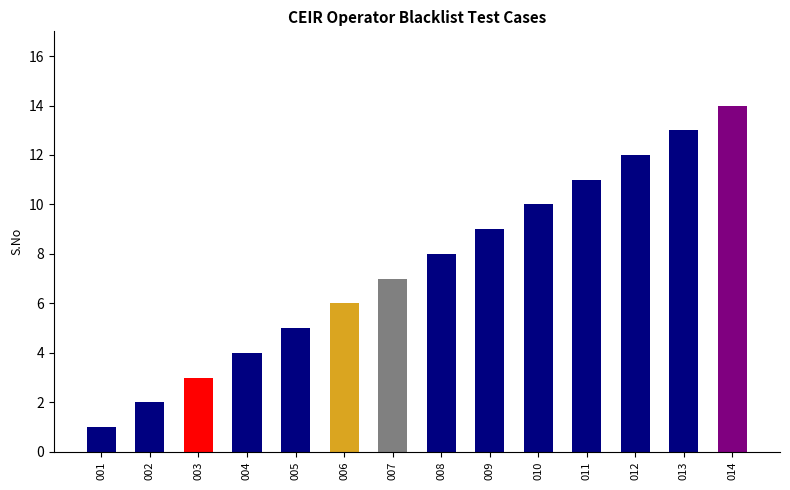

Which label corresponds to the largest value in the chart?

014